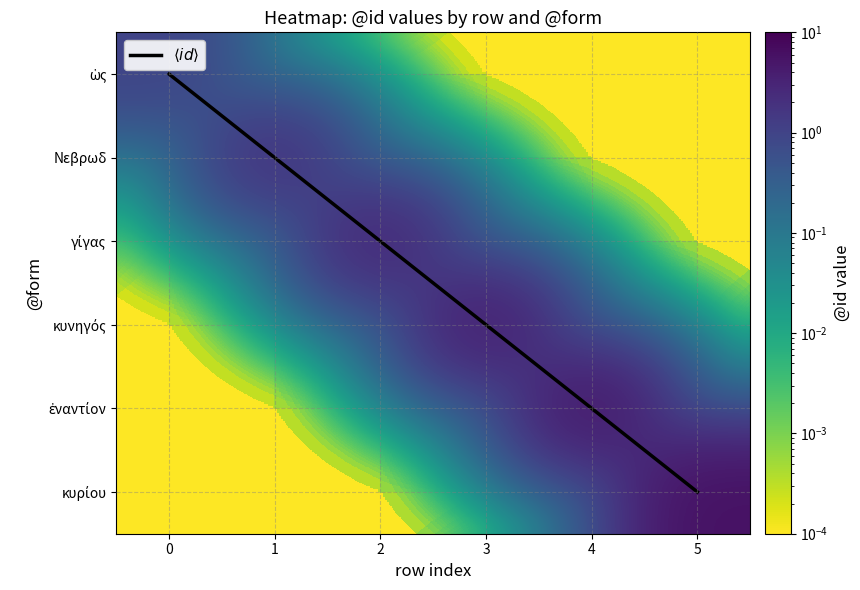

Reading right to left, what are all the values shown in this chart?

$\langle id \rangle$: 5.0	4.0	3.0	2.0	1.0	0.0
row_0: 0.0	0.0	0.0	0.0	0.0	1.0
row_1: 0.0	0.0	0.0	0.0	2.0	0.0
row_2: 0.0	0.0	0.0	3.0	0.0	0.0
row_3: 0.0	0.0	4.0	0.0	0.0	0.0
row_4: 0.0	5.0	0.0	0.0	0.0	0.0
row_5: 6.0	0.0	0.0	0.0	0.0	0.0